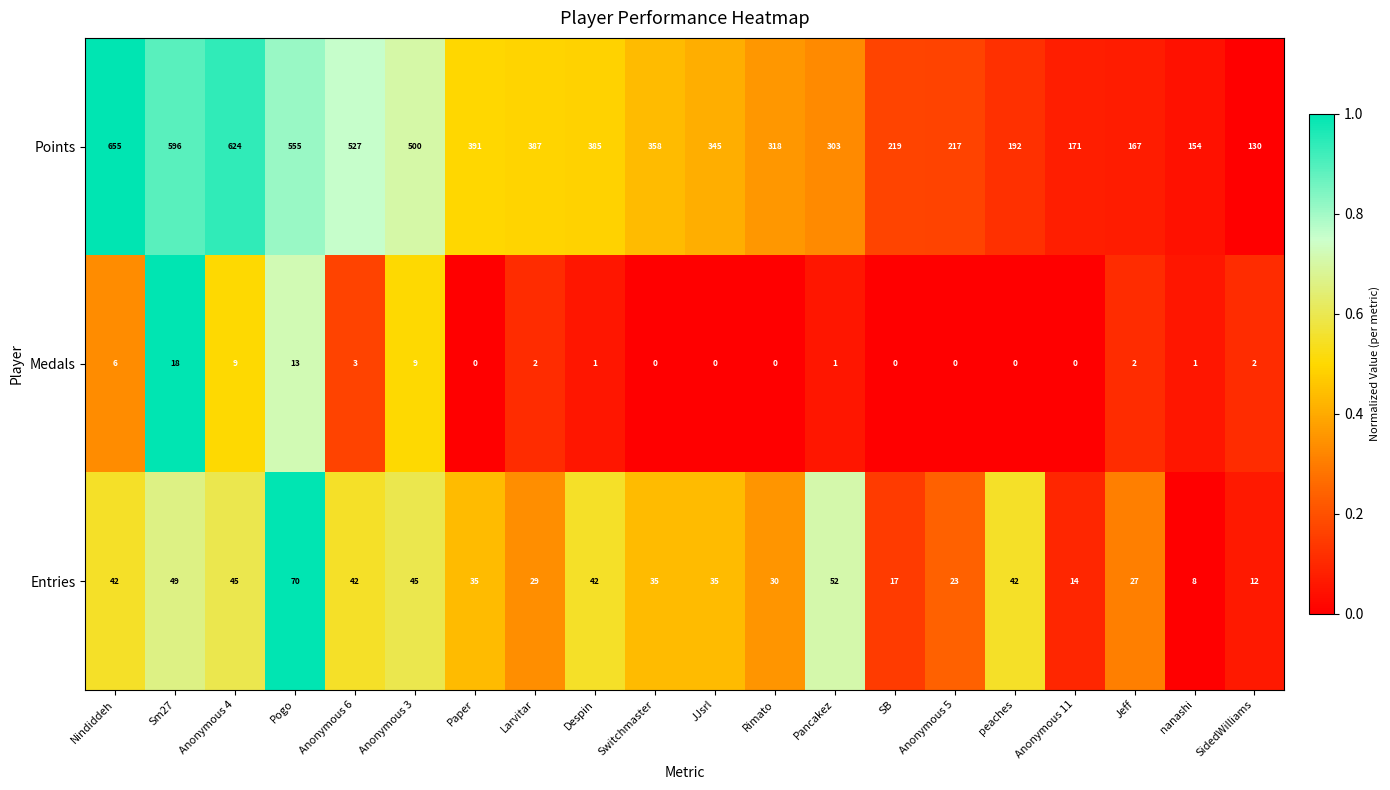

What is the difference between the highest and lowest values at Rimato?

318